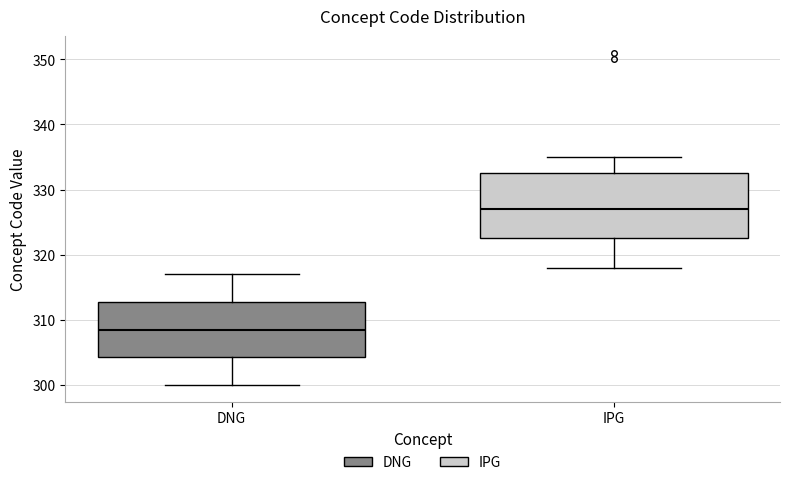

Reading left to right, read every box against the y-axis: the position of its median line, the range the box covers, and the ends of its whiskers. The values are not printed on the chart, so give them approximately, as read against the axis.

DNG: median 309, box 304 to 313, whiskers 300 to 317
IPG: median 327, box 323 to 333, whiskers 318 to 335